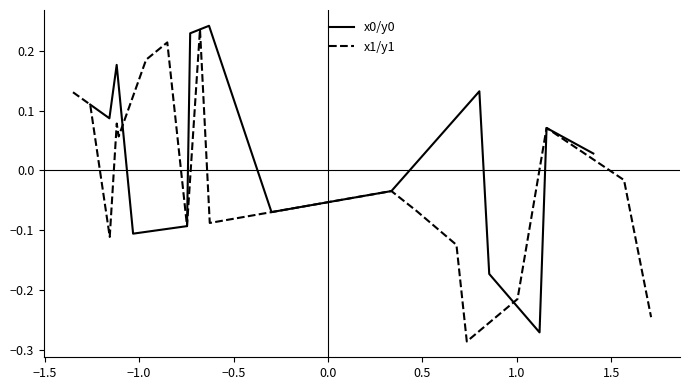

How many series are shown in this chart?

2